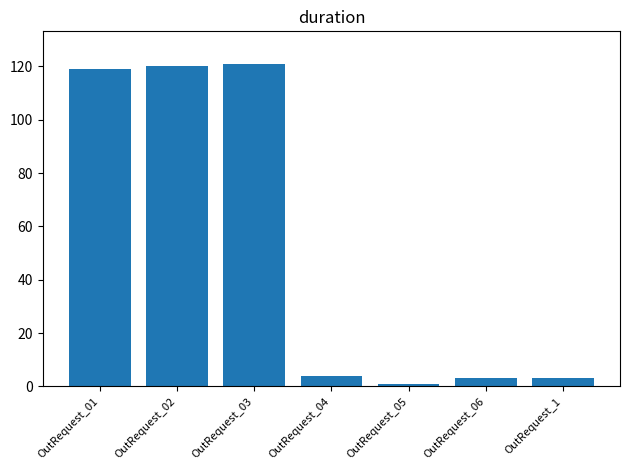

What is the minimum value shown in the chart?

1